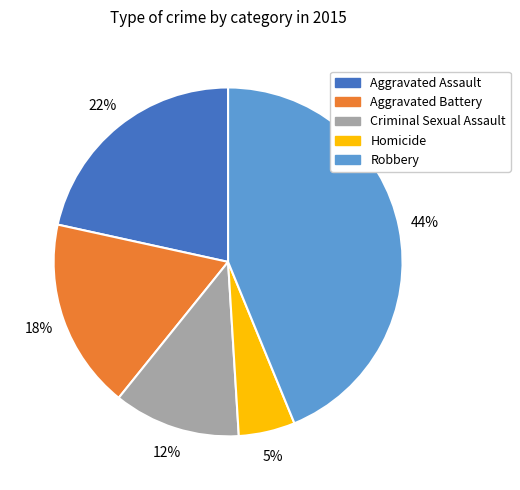

The Homicide slice represents 5% of the pie. True or false?

True